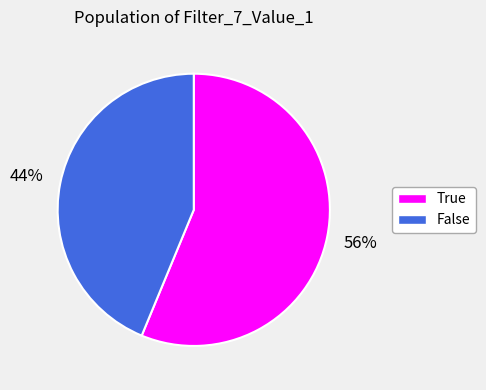

The True slice represents 56% of the pie. True or false?

True